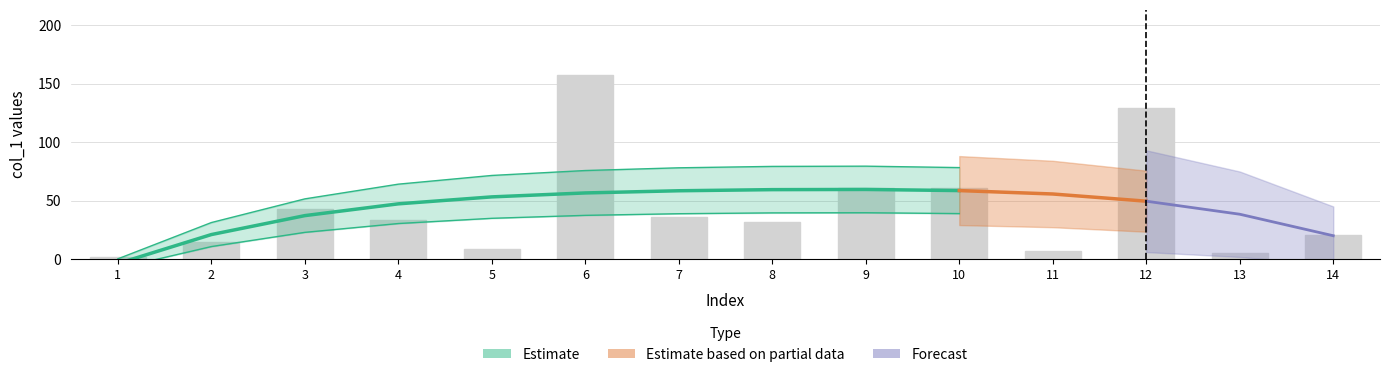

What is the value of the 9th bar from the left?

60.4